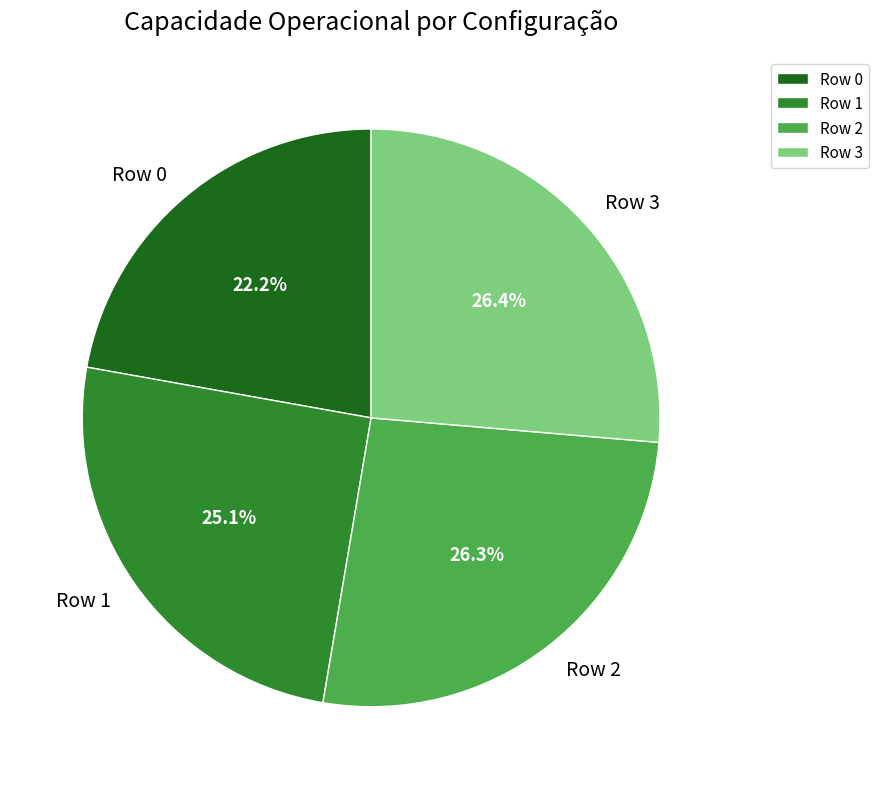

Is there a majority slice in this chart?

No